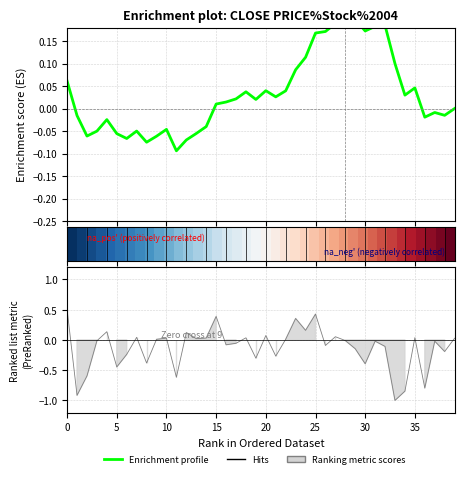

Reading left to right, what are all the values shown in this chart?

Enrichment profile: 0.1	-0.0	-0.1	-0.1	-0.0	-0.1	-0.1	-0.1	-0.1	-0.1	-0.0	-0.1	-0.1	-0.1	-0.0	0.0	0.0	0.0	0.0	0.0	0.0	0.0	0.0	0.1	0.1	0.2	0.2	0.2	0.2	0.2	0.2	0.2	0.2	0.1	0.0	0.0	-0.0	-0.0	-0.0	-0.0
row_0: 1.0	1.0	0.9	0.9	0.9	0.9	0.8	0.8	0.8	0.8	0.7	0.7	0.7	0.7	0.6	0.6	0.6	0.6	0.5	0.5	0.5	0.5	0.4	0.4	0.4	0.4	0.3	0.3	0.3	0.3	0.2	0.2	0.2	0.2	0.1	0.1	0.1	0.1	0.0	0.0